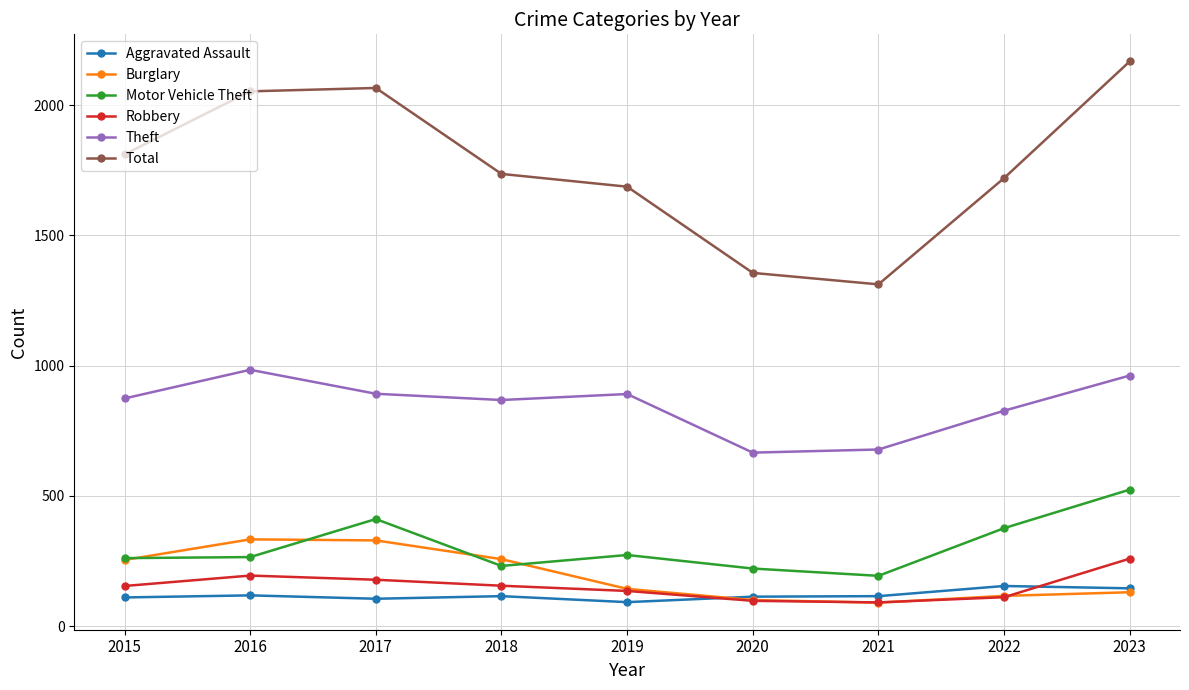

What are all the series names shown in the legend?

Aggravated Assault, Burglary, Motor Vehicle Theft, Robbery, Theft, Total